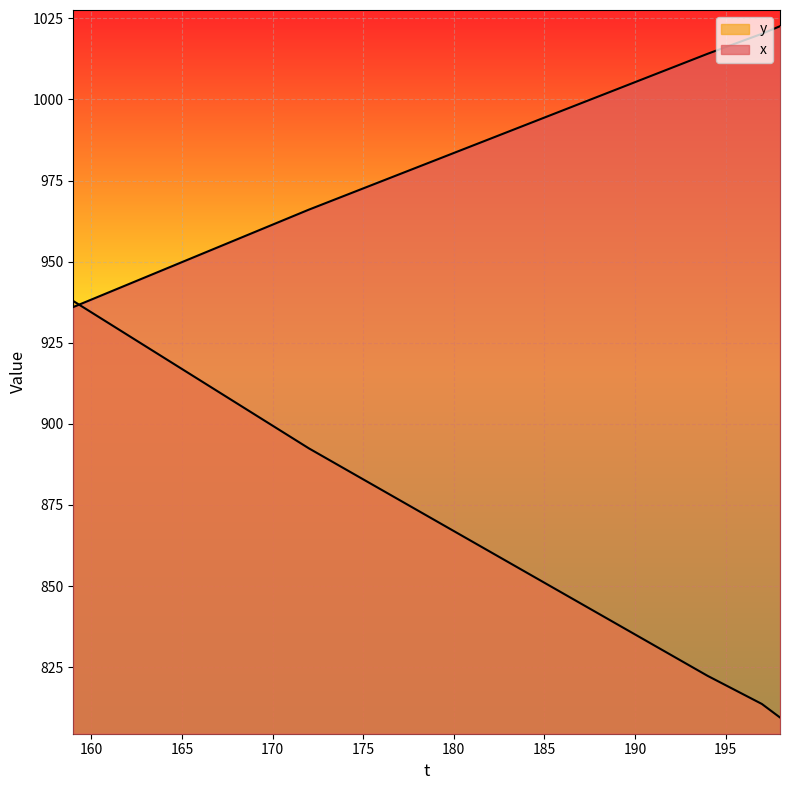

The y series shows 937.9 at 159. True or false?

True